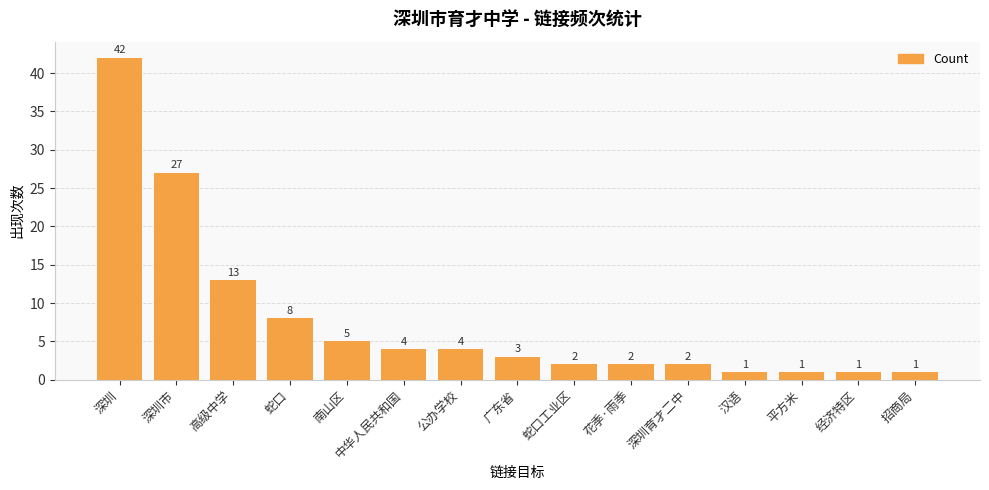

At which label is the value closest to 21?

深圳市